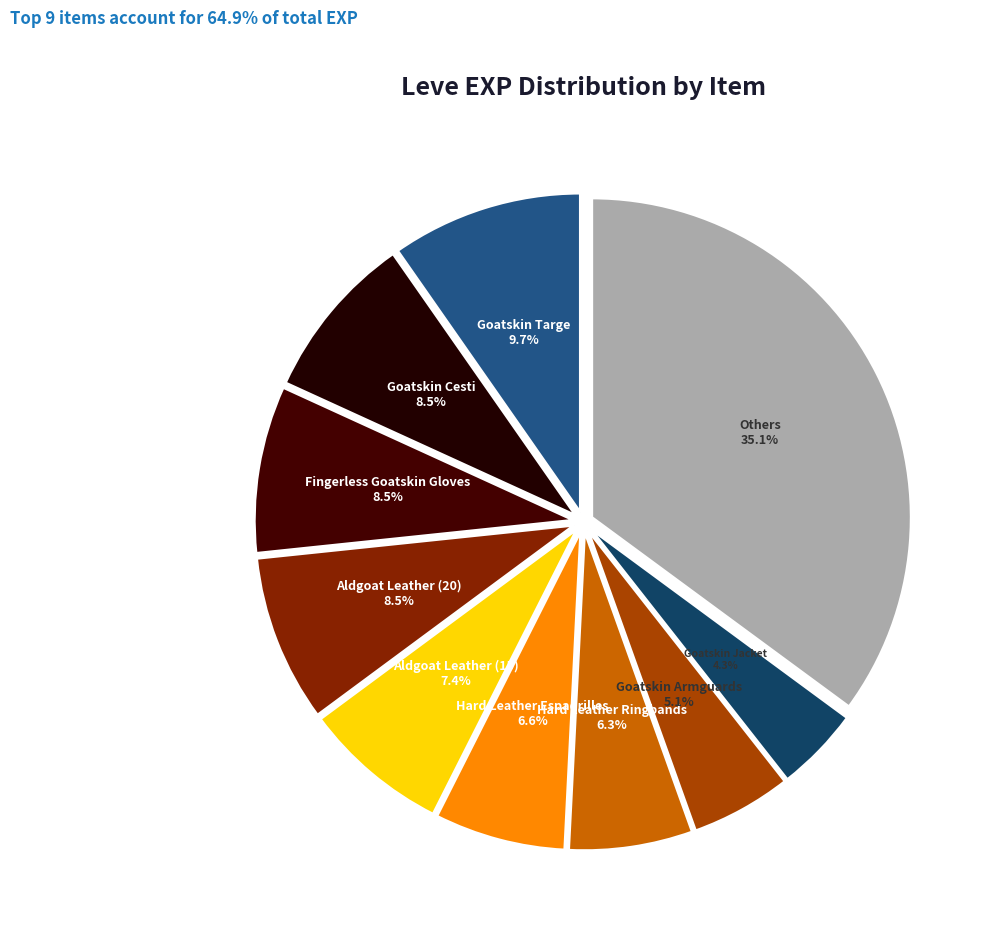

What is the largest slice in the pie chart?

Others